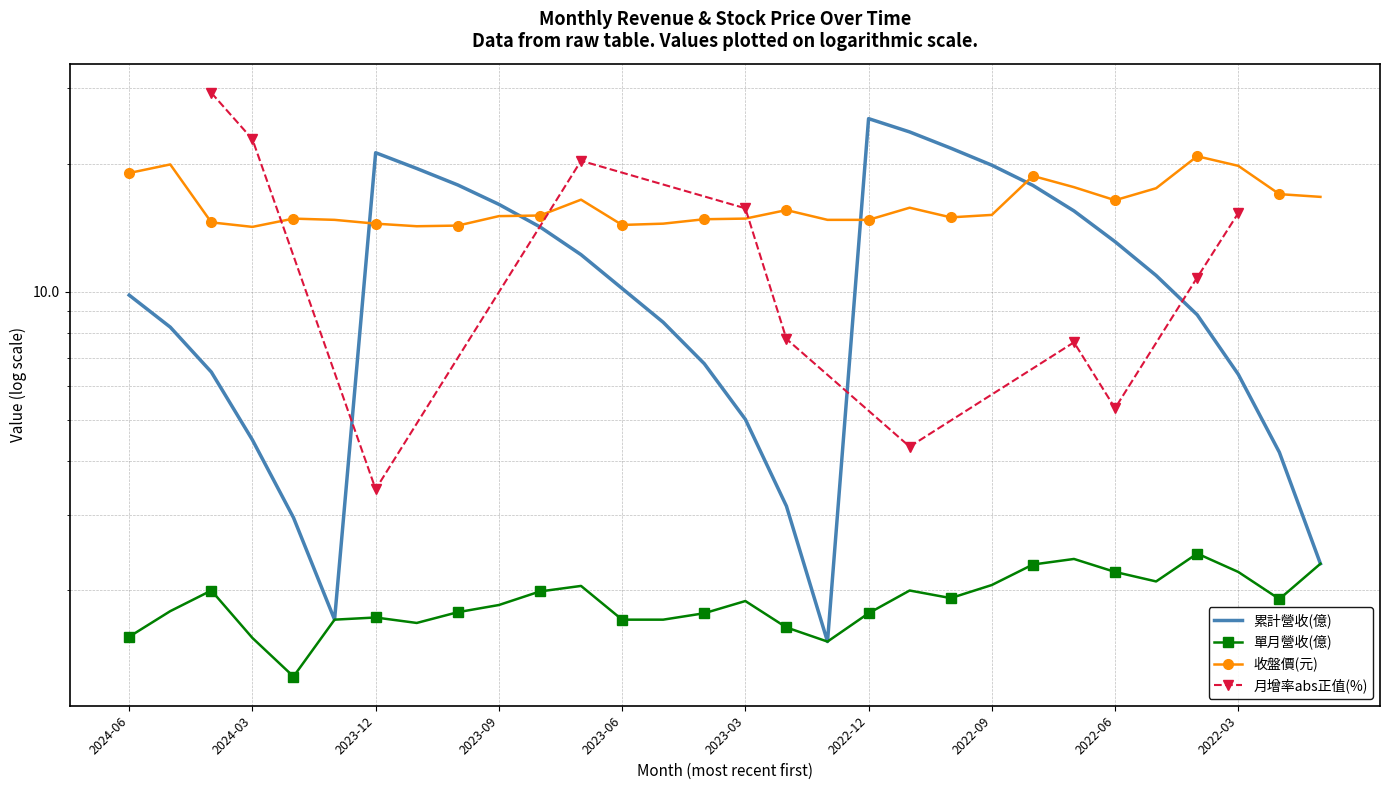

Between 2023-05 and 2023-02, which series saw the biggest shift?

累計營收(億)